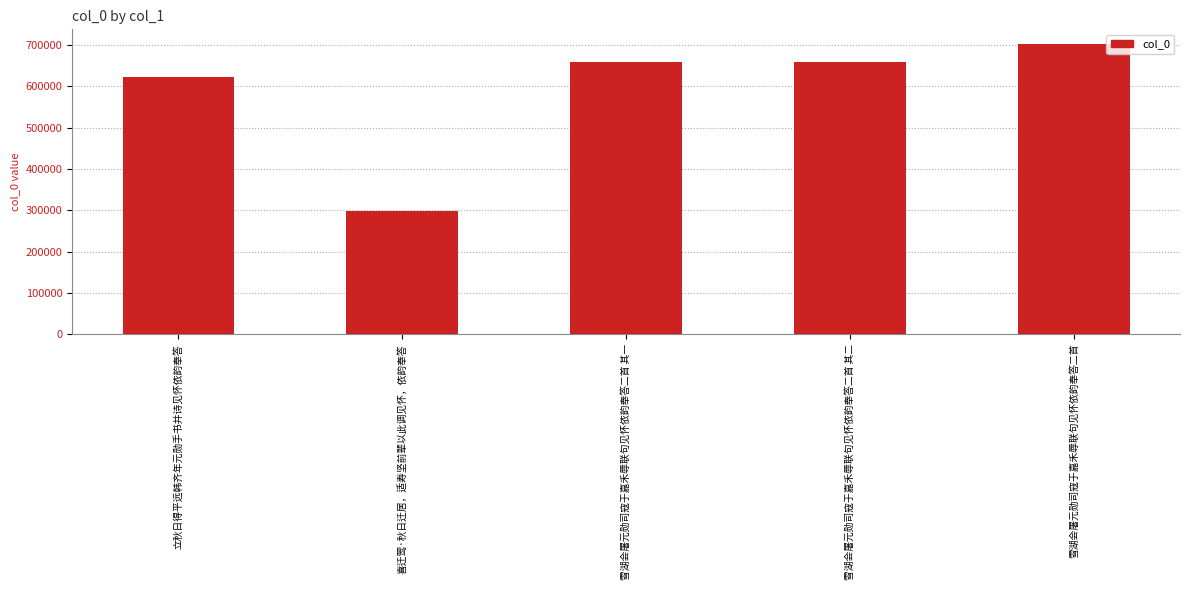

What is the difference between the values at 雪湖会屠元勋司寇于嘉禾辱联句见怀依韵奉答二首 and 立秋日得平远韩齐年元勋手书并诗见怀依韵奉答?

79549